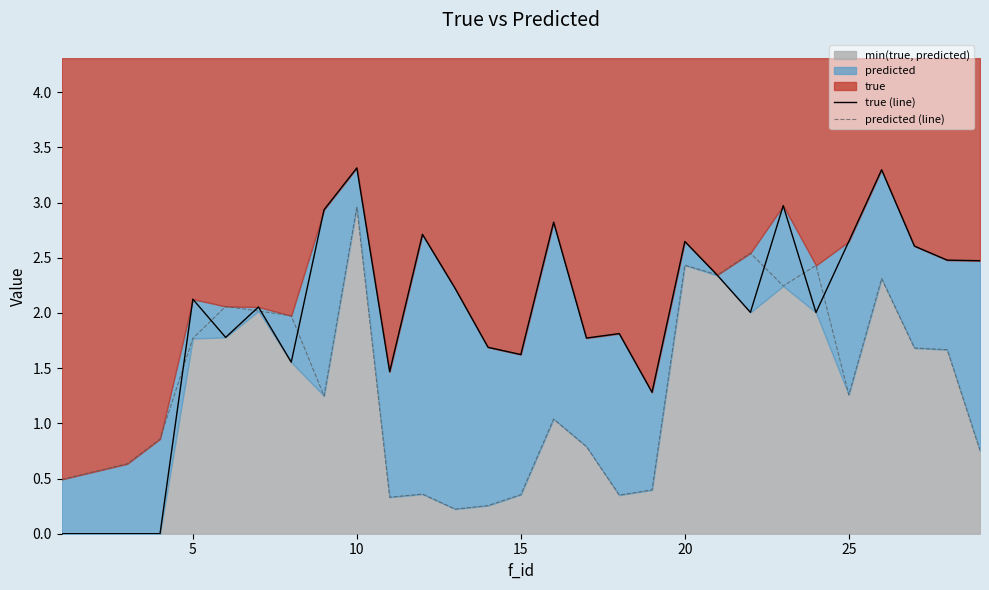

How many lines are shown in the chart?

2